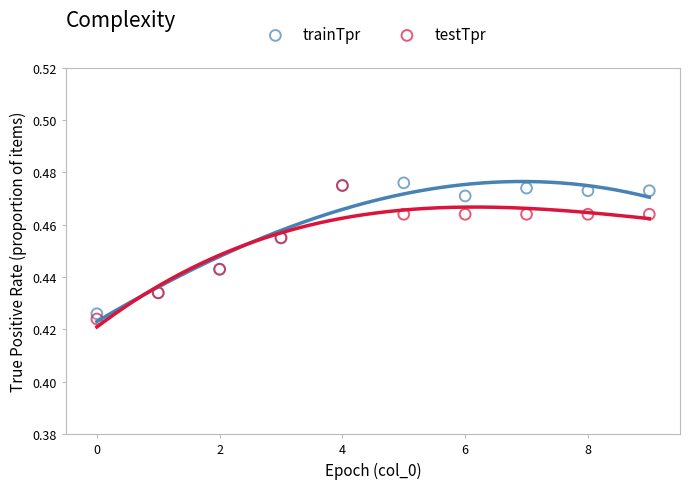

What are all the series names shown in the legend?

trainTpr, testTpr